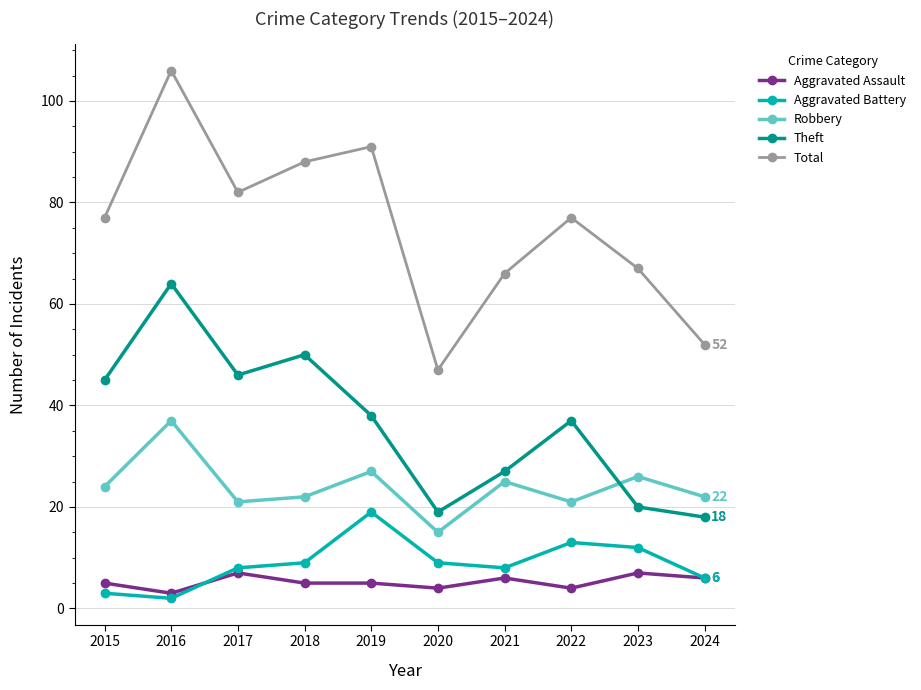

At which category does Total reach its first local valley?

2017